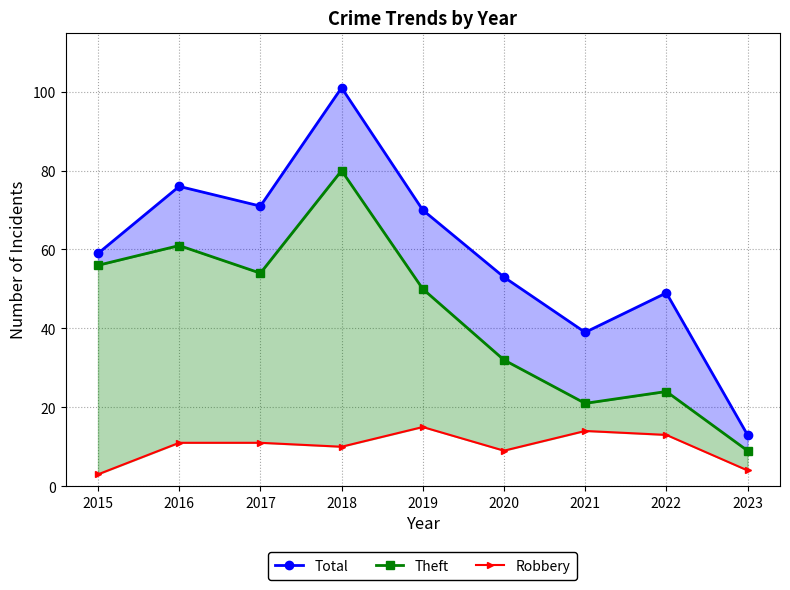

True or false: Theft and Total intersect in this chart.

False